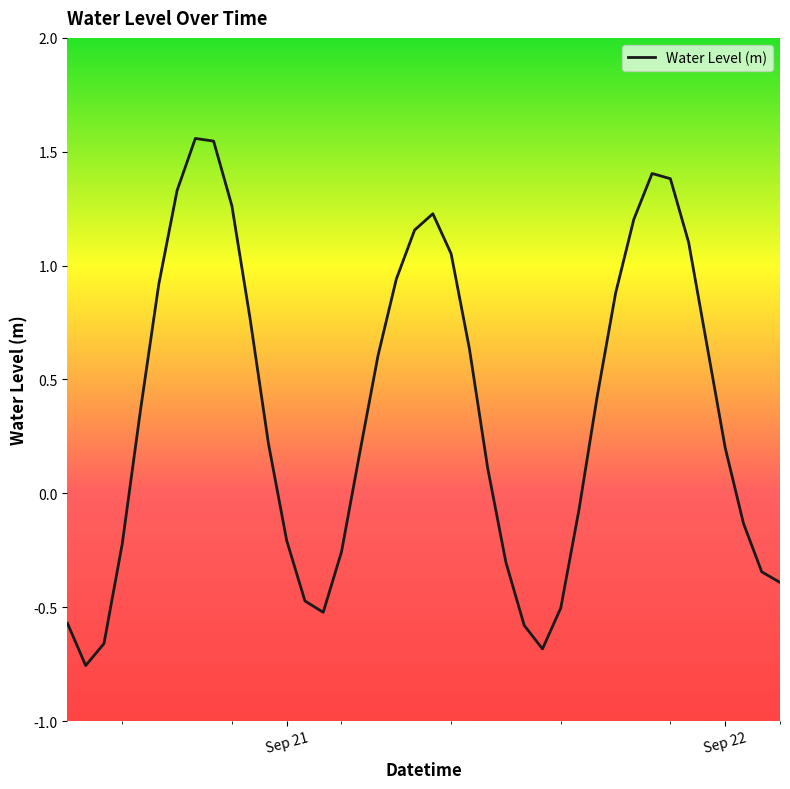

How many series are shown in this chart?

1